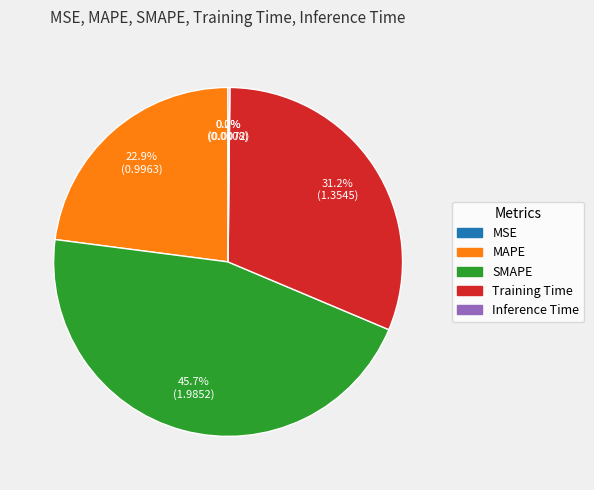

What is the total percentage of MAPE and Training Time?

54.1%